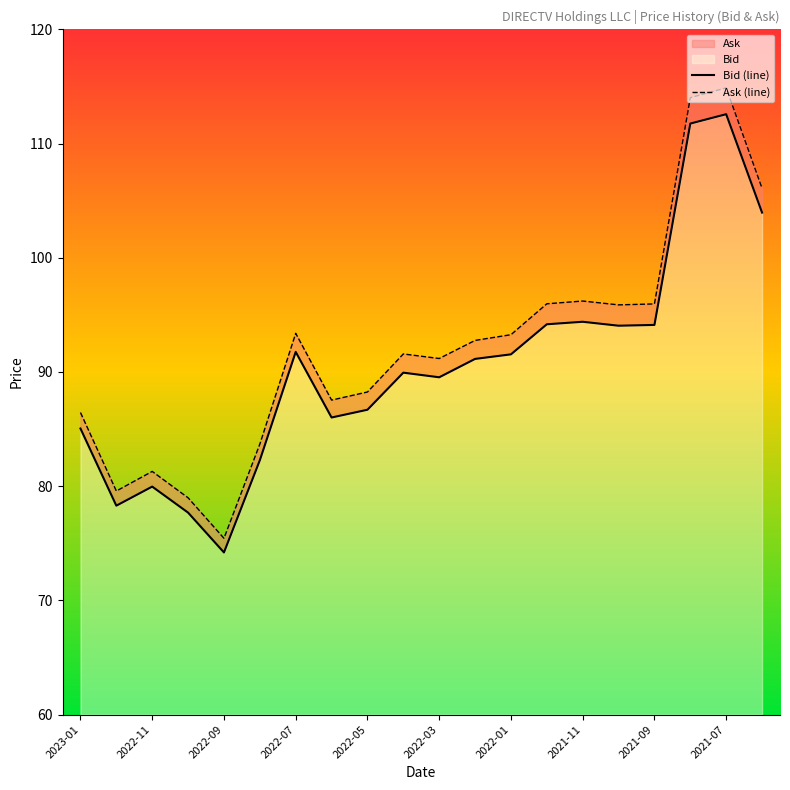

How many values in the Ask (line) series exceed 92?

10